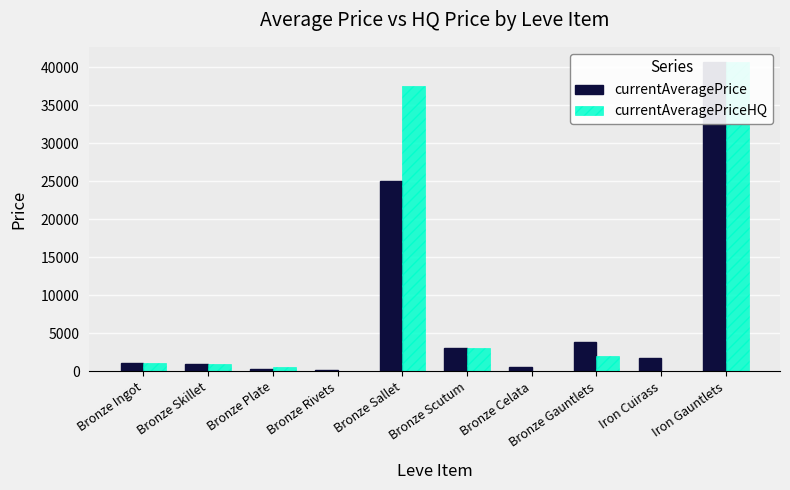

The value of currentAveragePriceHQ at Bronze Ingot is 1134.7. True or false?

True